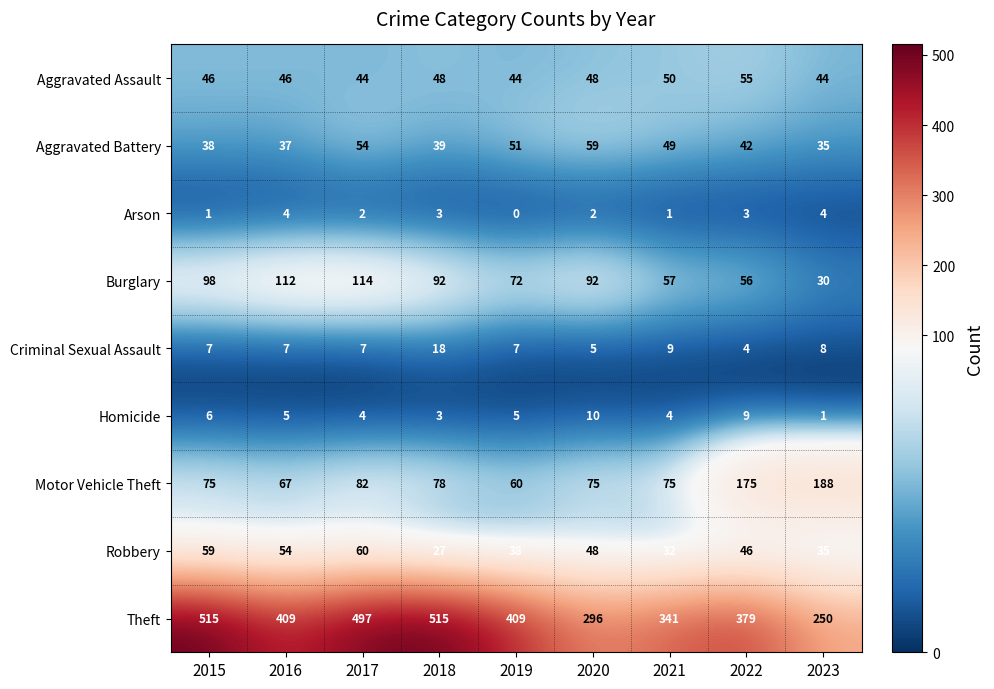

Where does the Homicide series first go above 5?

2015